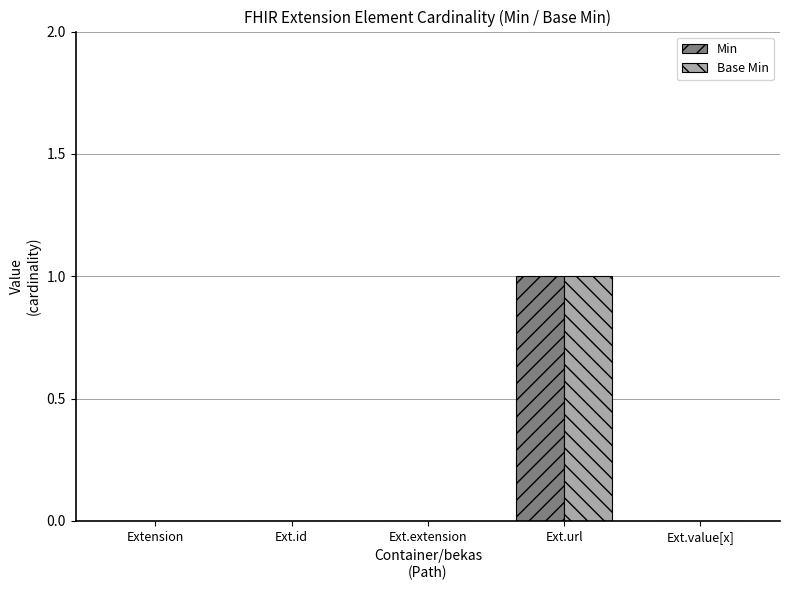

At which label does Min reach its peak?

Ext.url